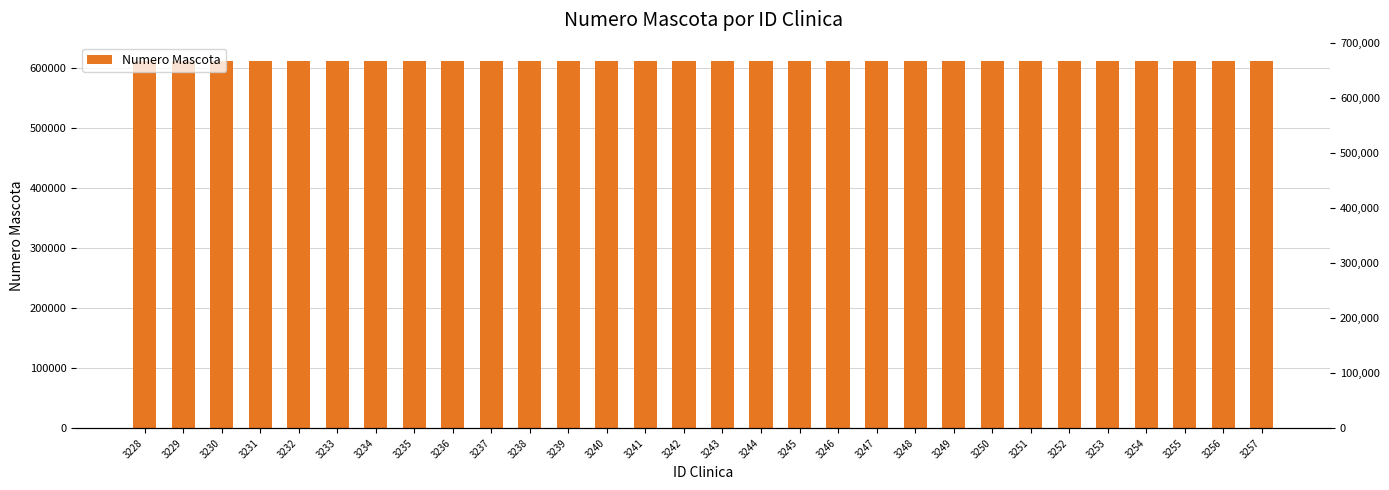

Reading left to right, list all the values displayed in this chart.

3228=610873	3229=610874	3230=610875	3231=610876	3232=610877	3233=610878	3234=610879	3235=610880	3236=610881	3237=610882	3238=610883	3239=610884	3240=610885	3241=610886	3242=610887	3243=610888	3244=610889	3245=610890	3246=610891	3247=610892	3248=610893	3249=610894	3250=610895	3251=610896	3252=610897	3253=610898	3254=610899	3255=610900	3256=610901	3257=610902